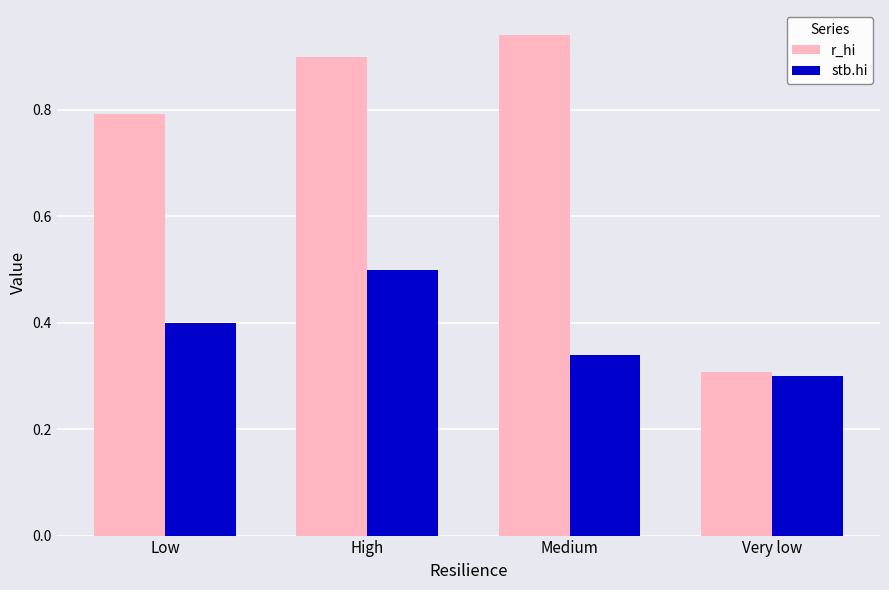

At which label is stb.hi closest to 0?

Very low